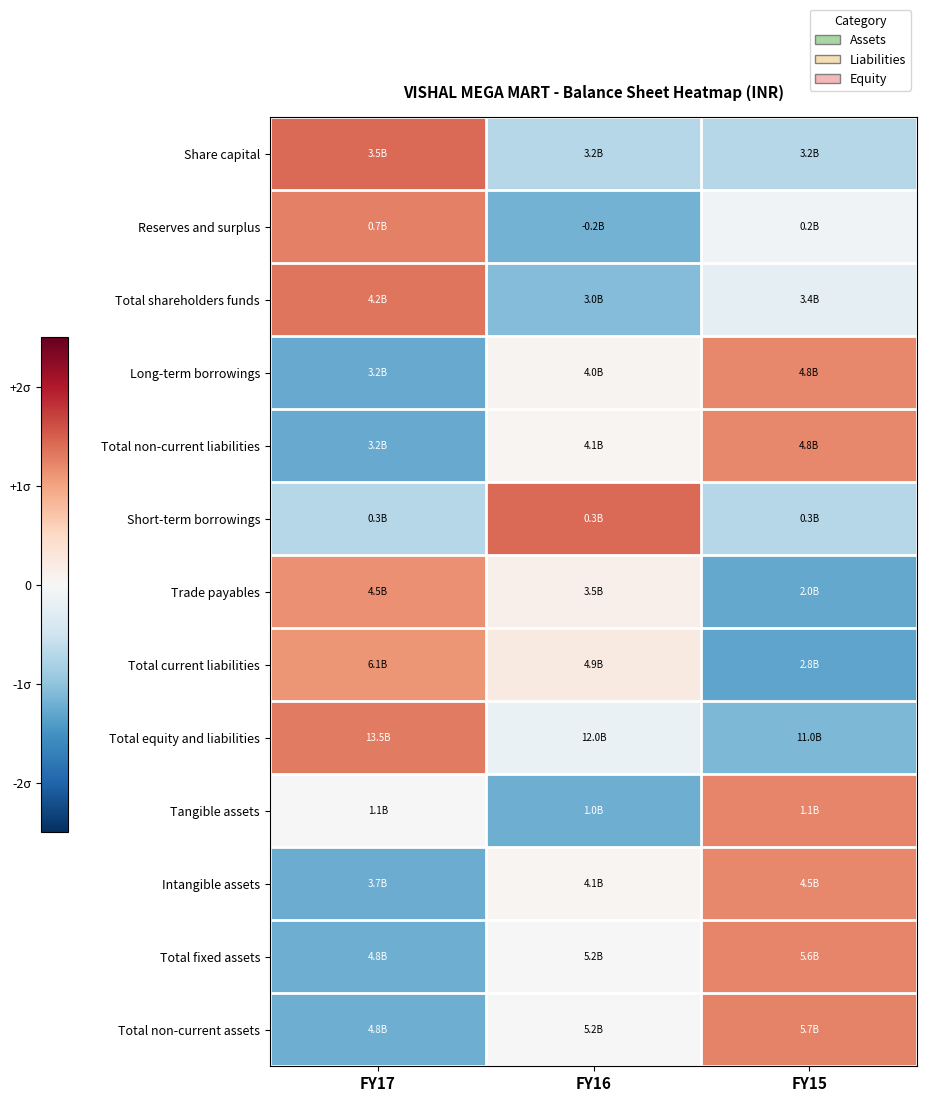

How many distinct data groups are displayed?

13